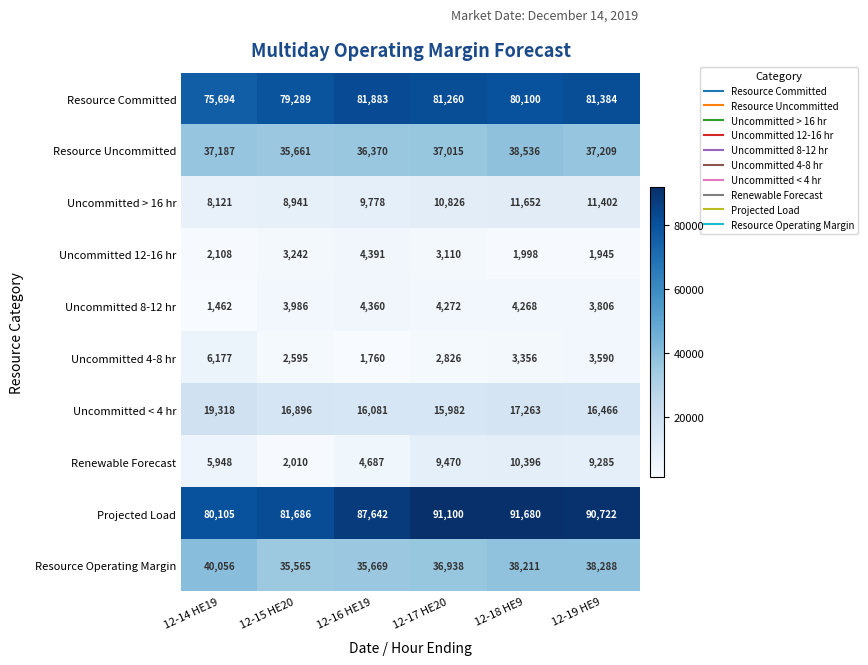

What is the total value across all series at 12-17 HE20?

292799